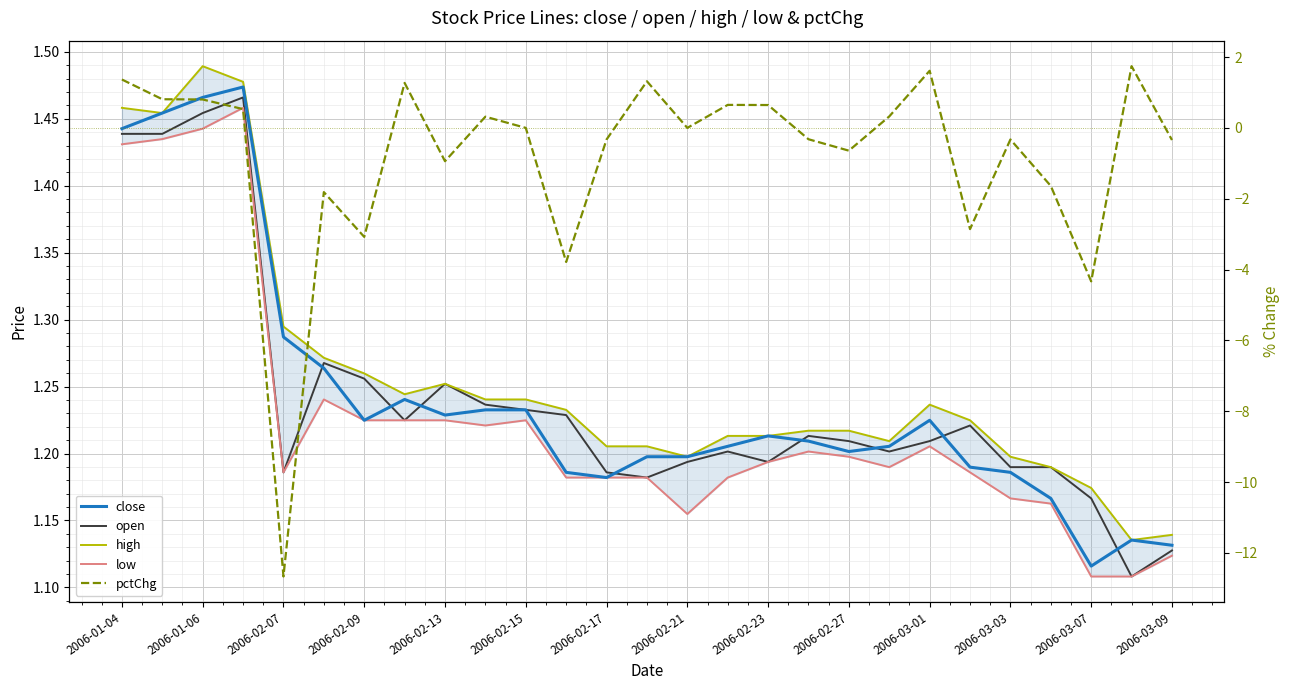

What position from the right is 2006-02-27?

9